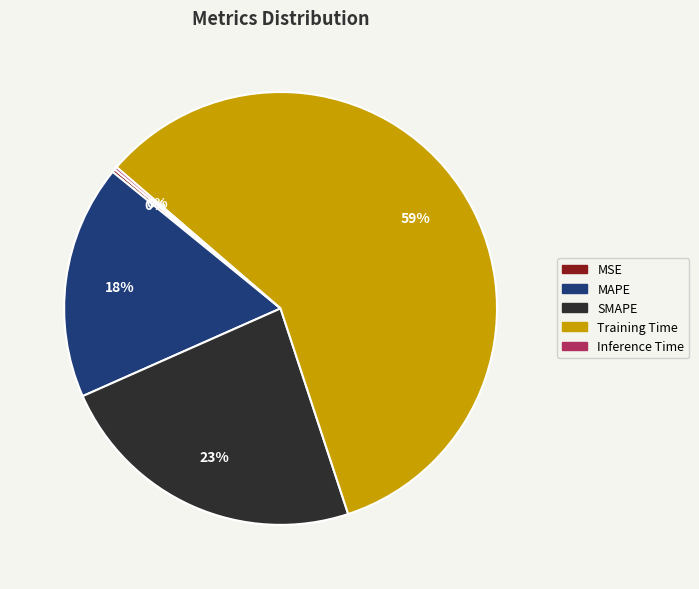

Does any single category account for the majority?

Yes